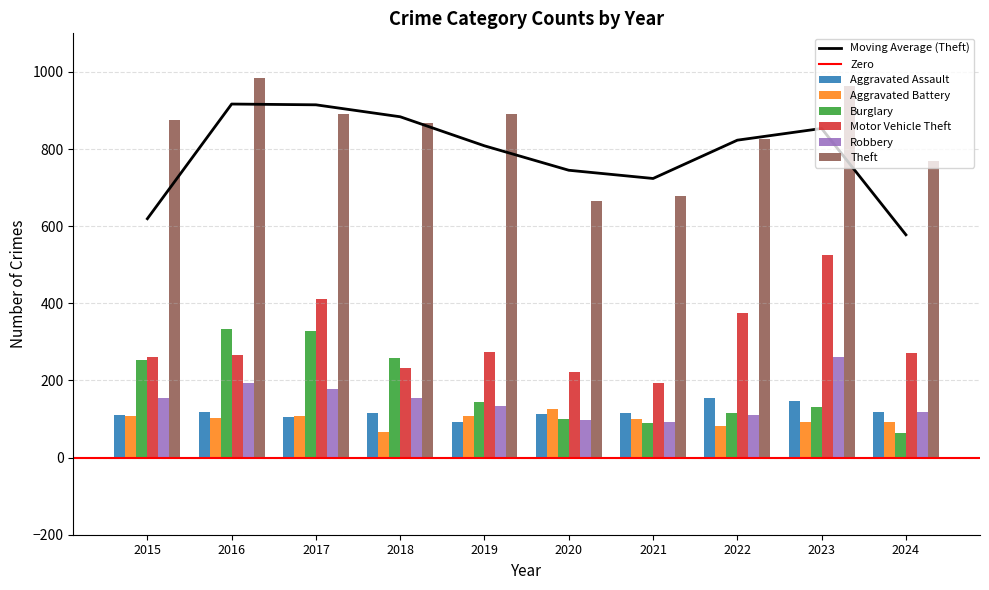

Reading left to right, extract all data points from this chart.

Aggravated Assault: 110	118	105	115	92	113	115	154	146	118
Aggravated Battery: 108	102	108	67	108	125	100	81	92	93
Burglary: 254	333	329	257	143	100	90	116	130	65
Motor Vehicle Theft: 261	265	411	231	273	221	193	376	524	272
Robbery: 154	194	178	155	135	97	91	111	260	118
Theft: 874	984	892	868	891	666	678	827	964	769